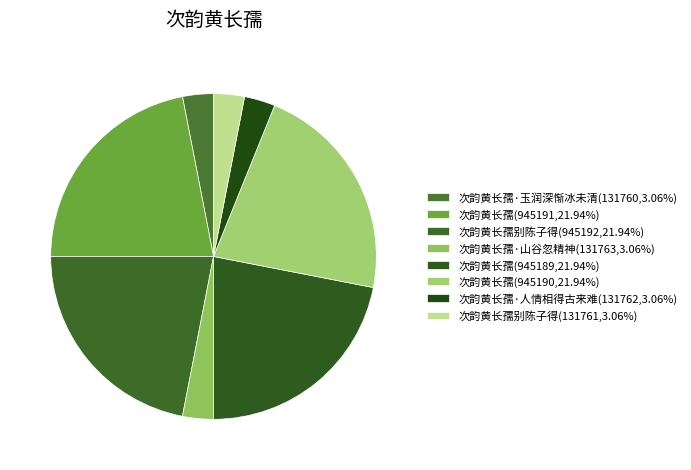

Rank the categories by value from lowest to highest.

次韵黄长孺·玉润深惭冰未清, 次韵黄长孺别陈子得, 次韵黄长孺·人情相得古来难, 次韵黄长孺·山谷忽精神, 次韵黄长孺, 次韵黄长孺, 次韵黄长孺, 次韵黄长孺别陈子得